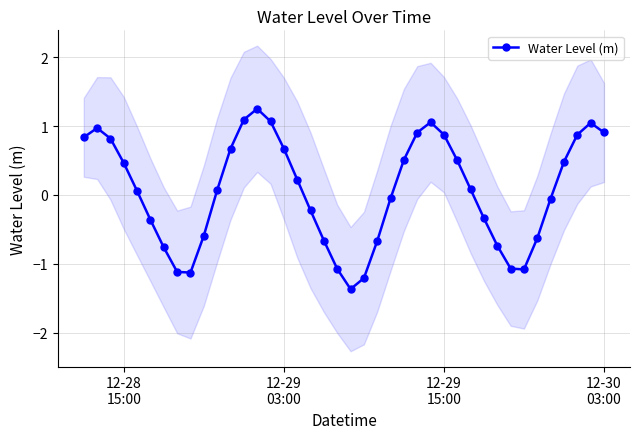

What is the maximum value for Water Level (m)?

1.3